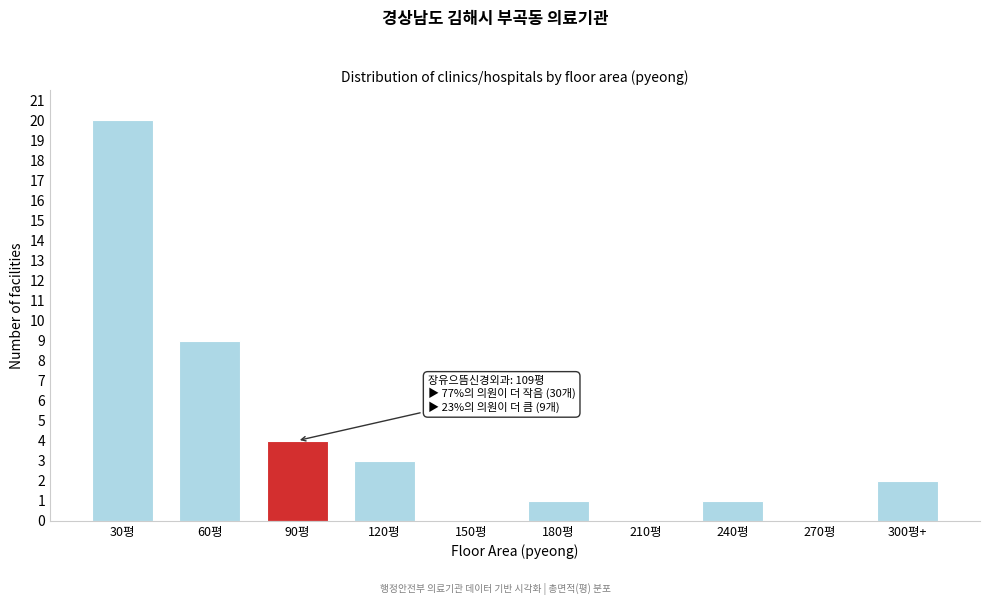

Reading left to right, list all the values displayed in this chart.

30평=20	60평=9	90평=4	120평=3	150평=0	180평=1	210평=0	240평=1	270평=0	300평+=2